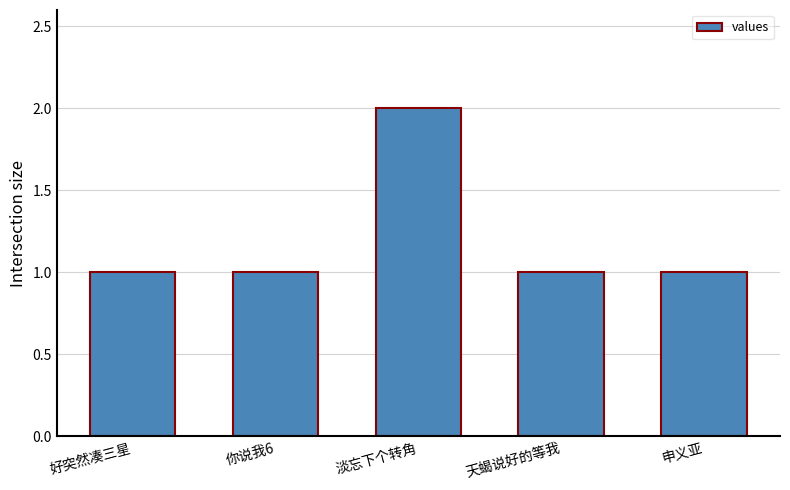

The chart shows a value of 0 at 天蝎说好的等我. True or false?

False